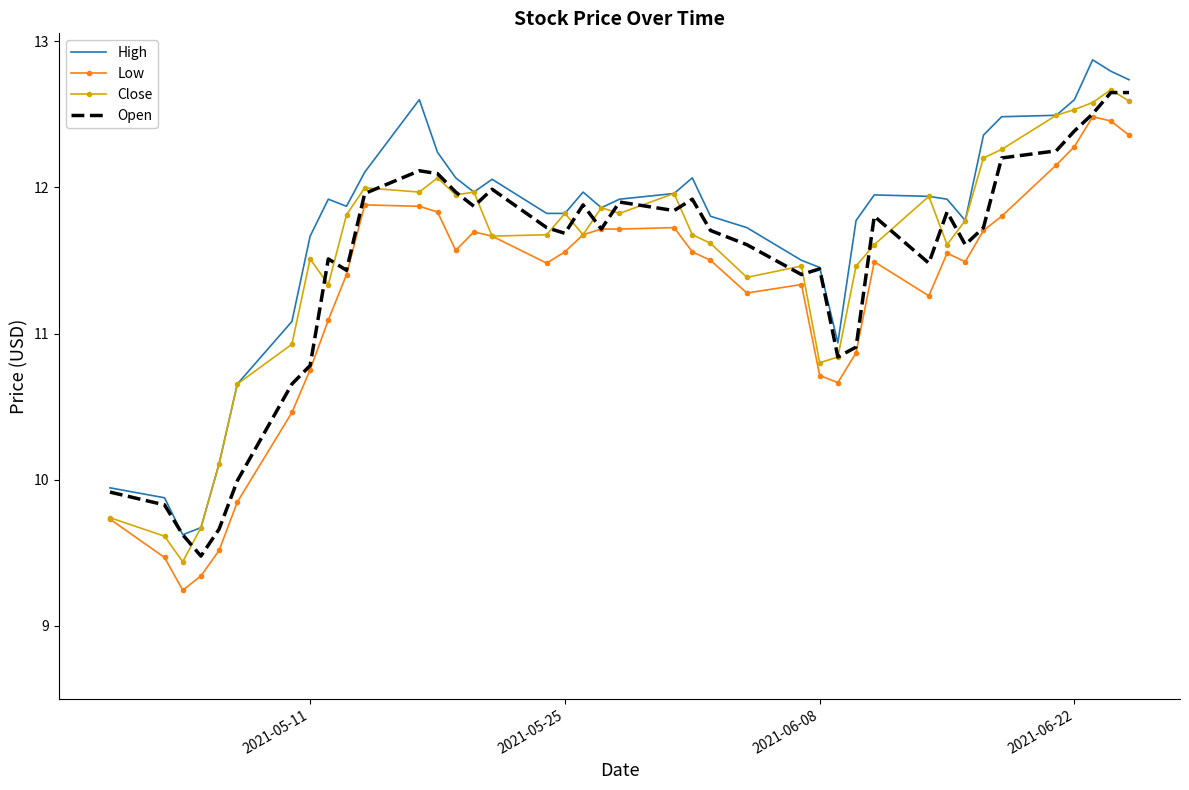

True or false: Open has more than 2 points higher than both neighbors.

True